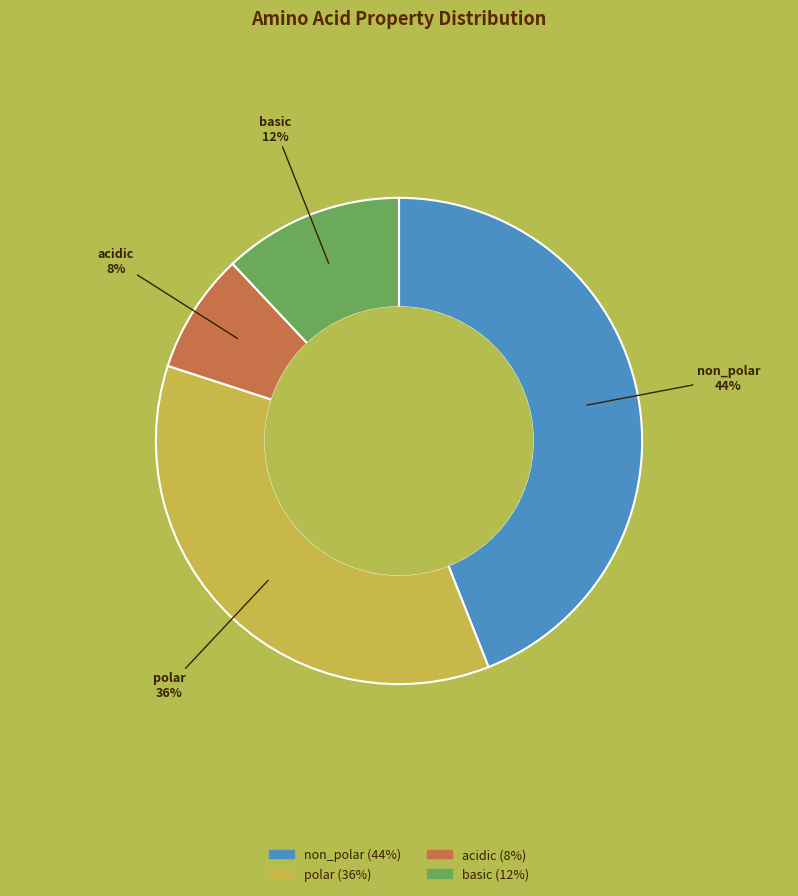

Do polar and acidic together represent more than half of the pie?

No